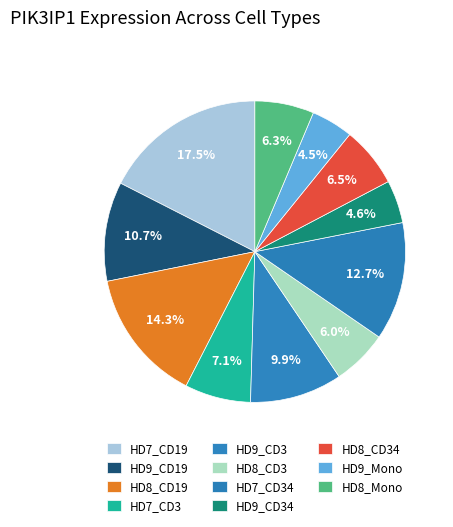

To the nearest percent, what percentage of the pie is HD8_CD34?

6%